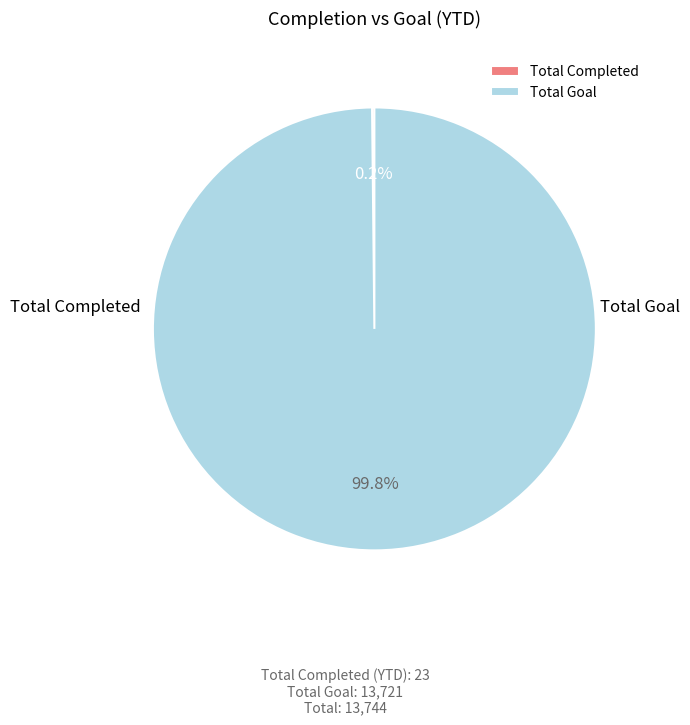

Rank the categories by value from lowest to highest.

Total Completed, Total Goal